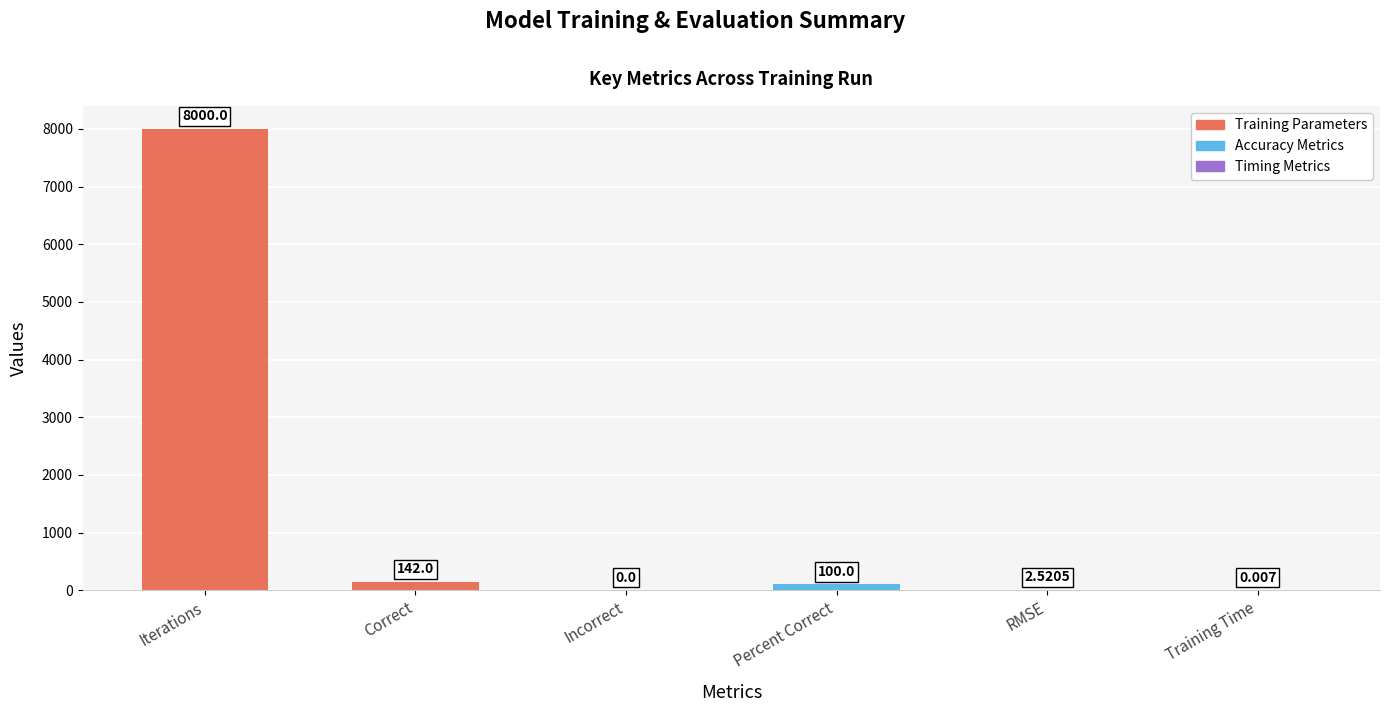

What is the change in value from Correct to Percent Correct?

-42.0